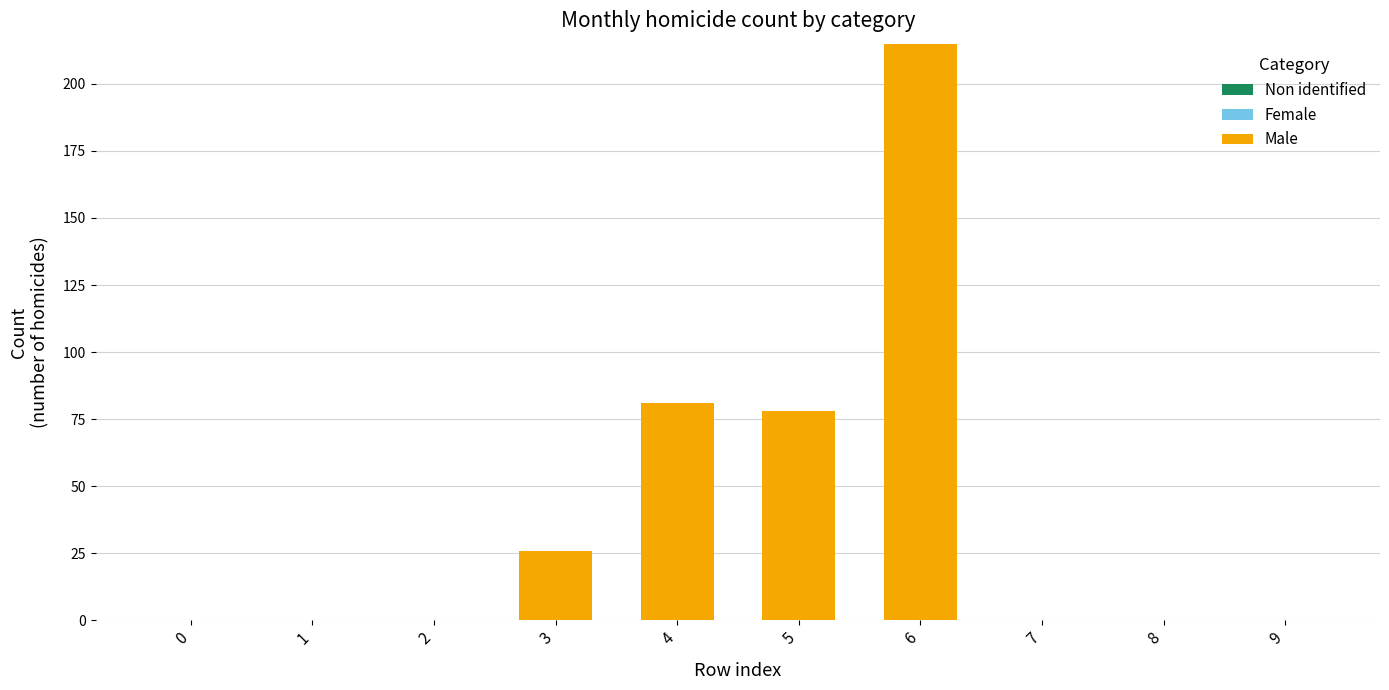

What is the greatest value displayed?

215